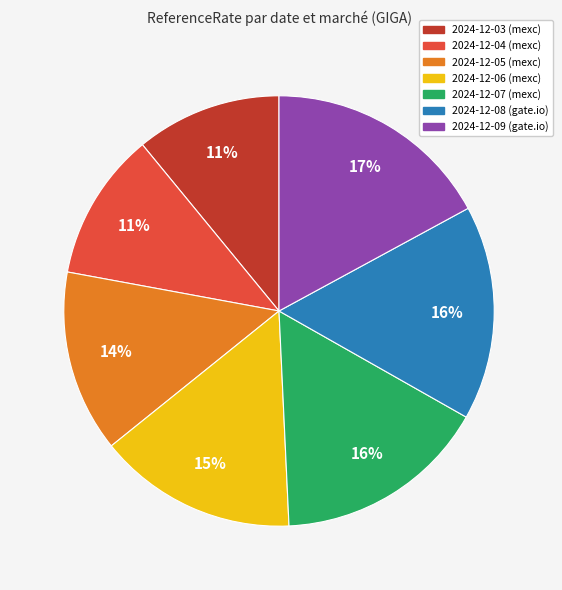

To the nearest percent, what is the difference between the largest and smallest slice percentages?

6%